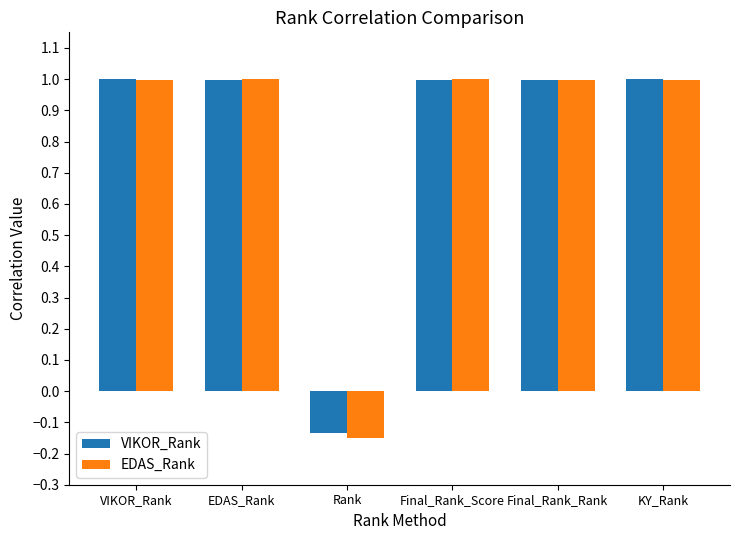

What value does the EDAS_Rank series have at Final_Rank_Score?

1.0